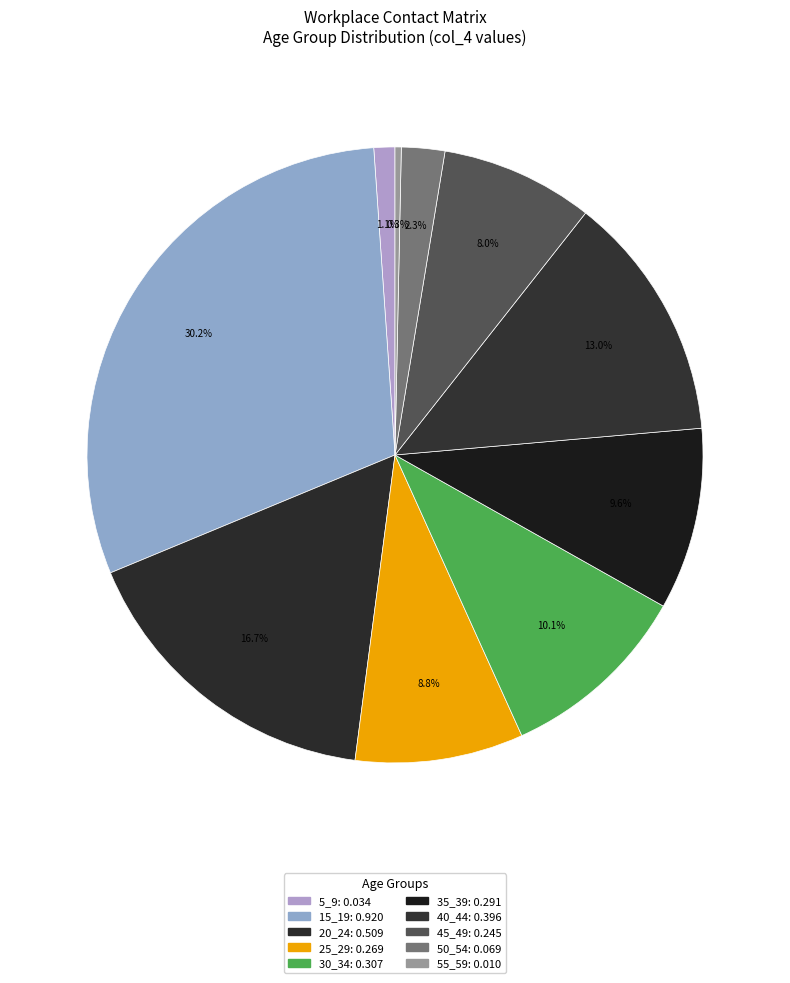

Does any single category account for the majority?

No